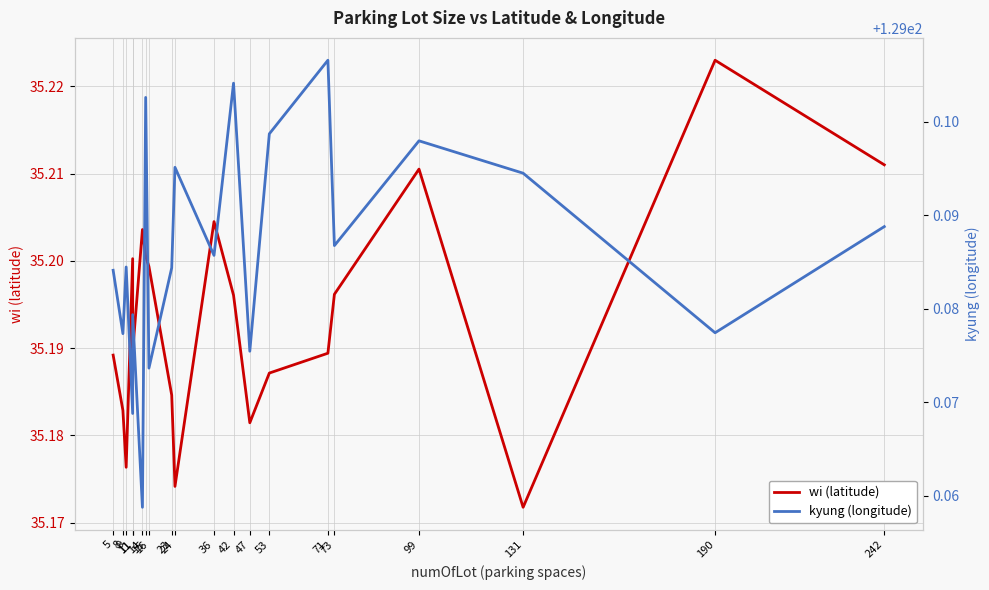

Rank the series at 73 from highest to lowest value.

kyung (longitude), wi (latitude)